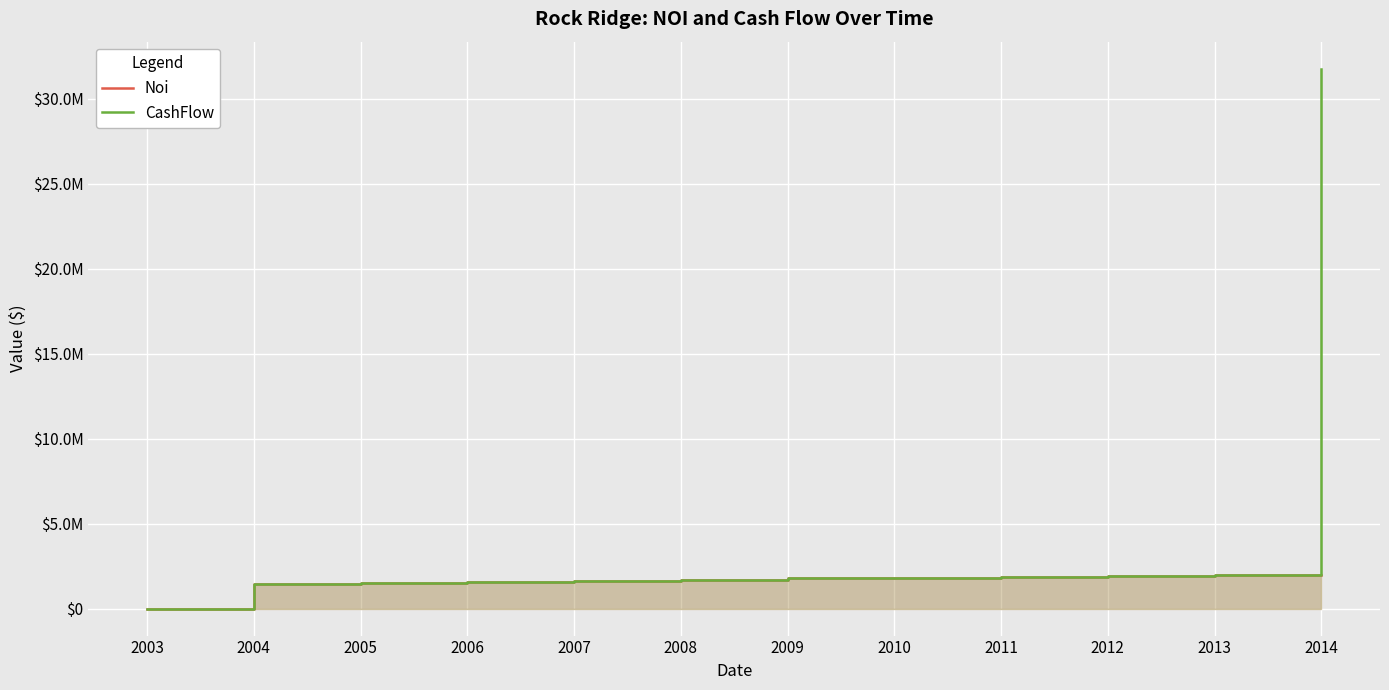

At which category is the sum across all series the highest?

2014